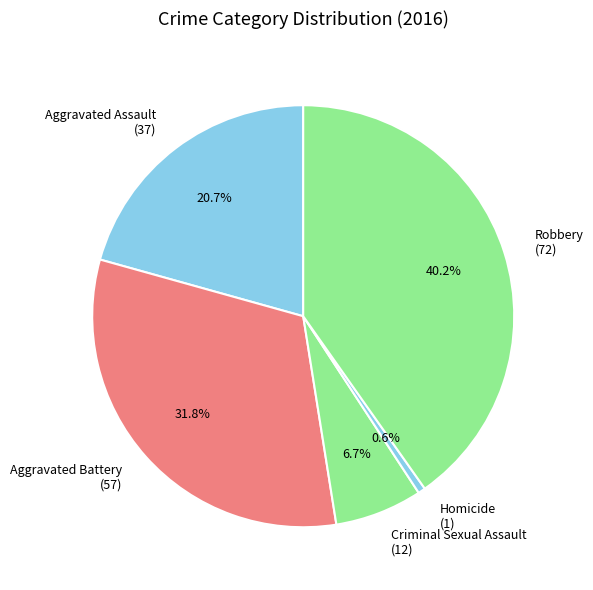

Rank the categories by value from highest to lowest.

Robbery, Aggravated Battery, Aggravated Assault, Criminal Sexual Assault, Homicide